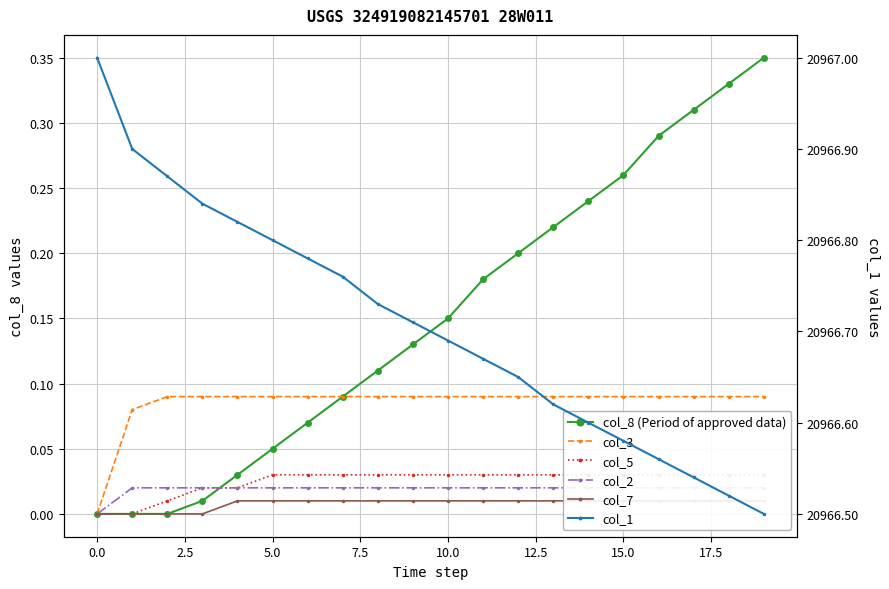

At how many categories does at least one series exceed 6587?

20